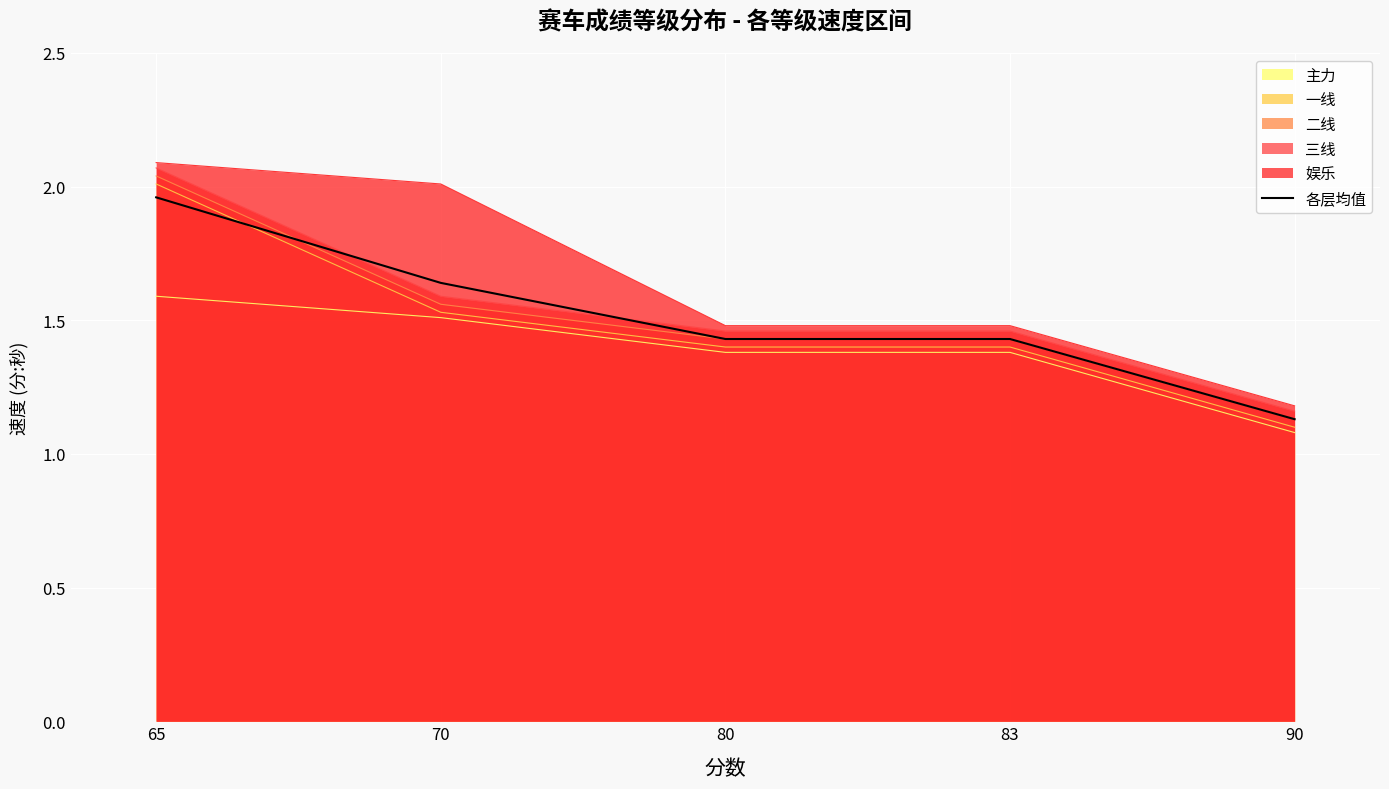

True or false: the data has more than 1 interior local peaks.

False